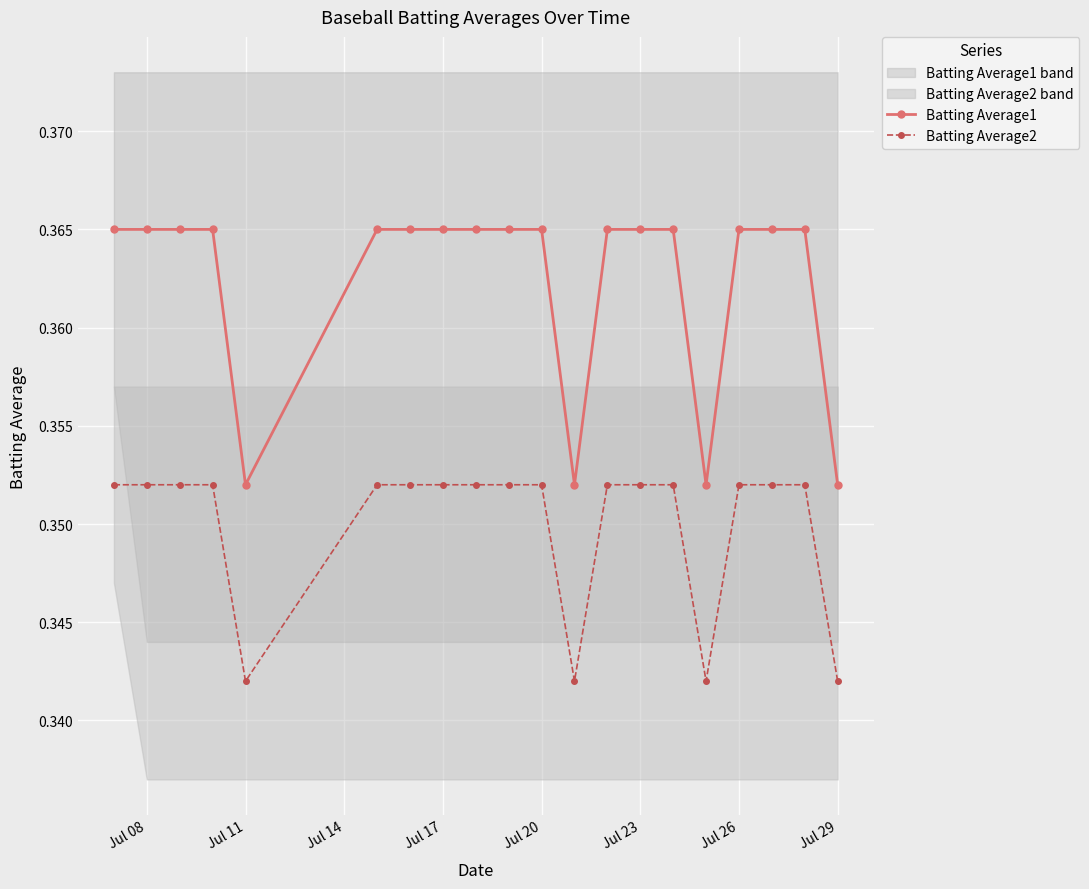

True or false: Batting Average2 has a value of 0.1 at Jul 29.

False